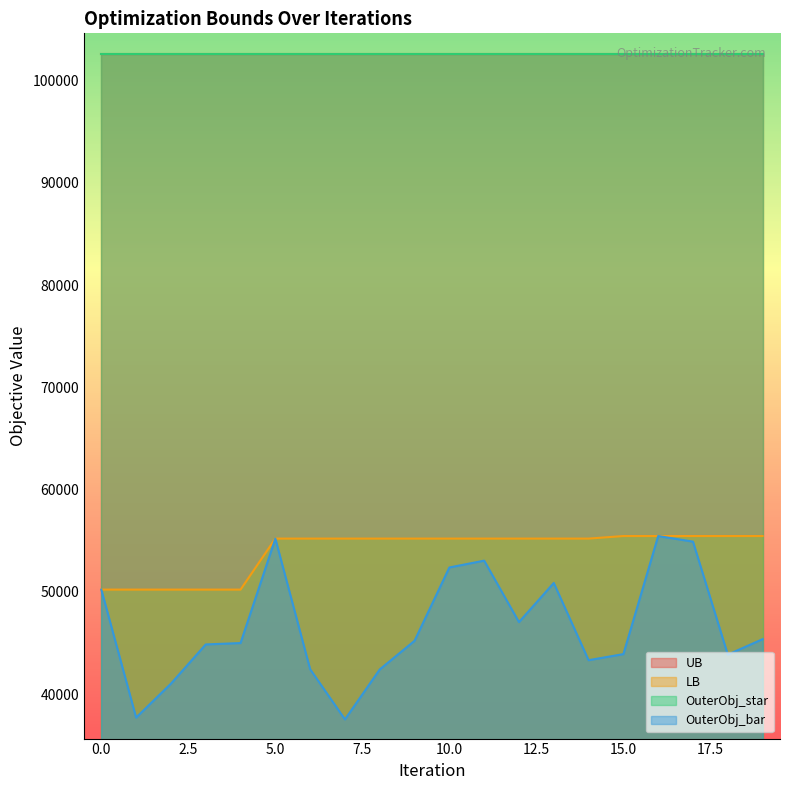

The OuterObj_bar series shows 78676 at 19. True or false?

False